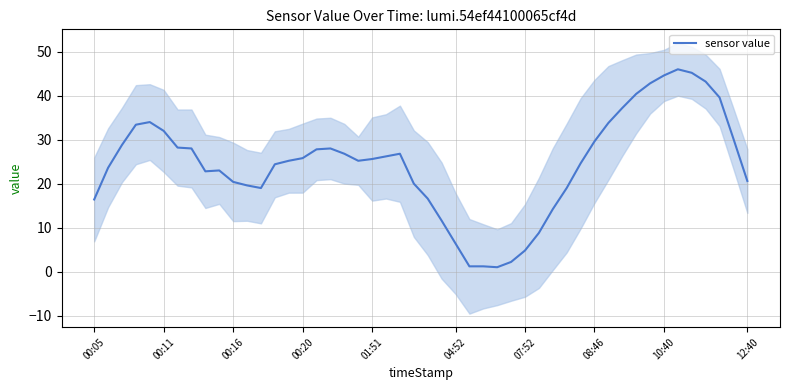

The sensor value series shows 25.6 at 01:51. True or false?

True